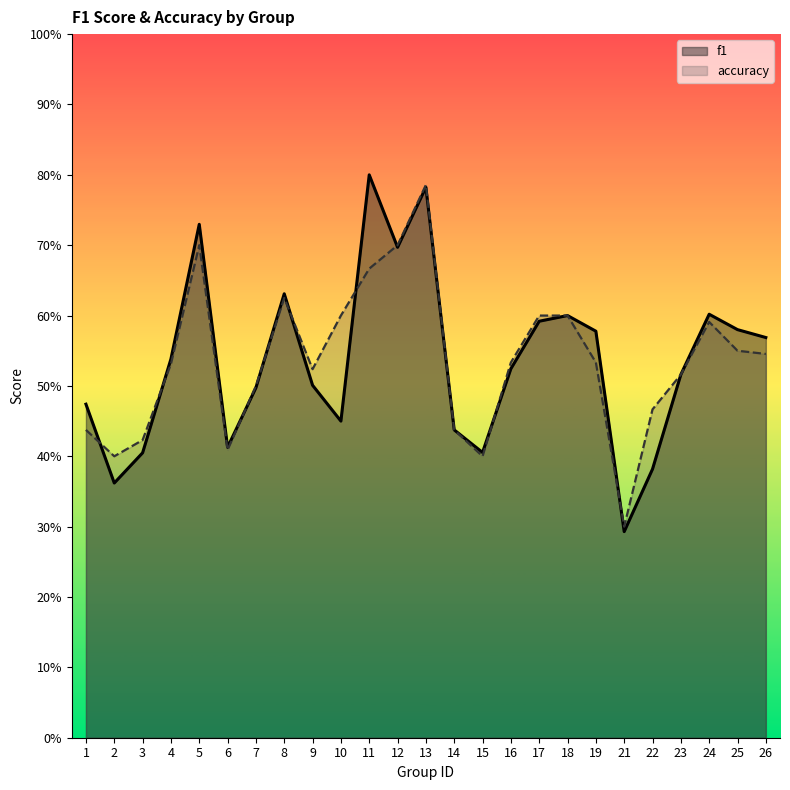

What is the lowest value of the accuracy series?

0.3